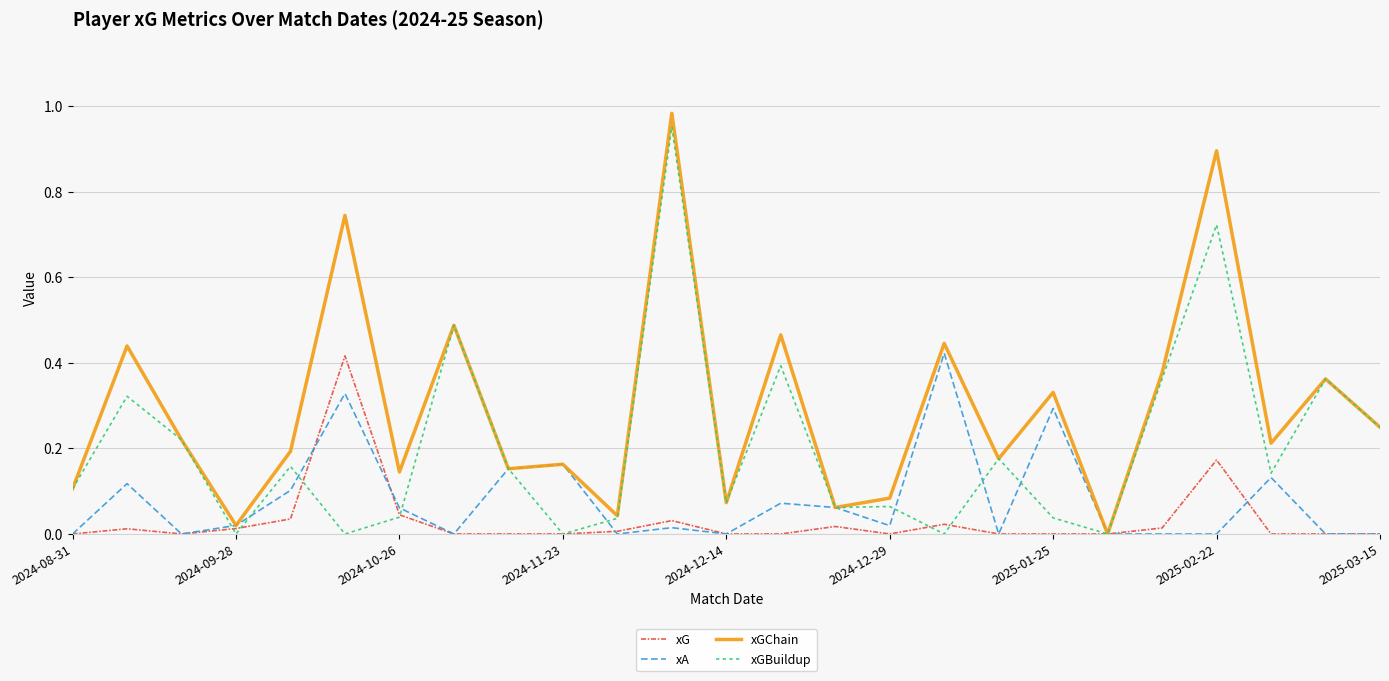

Which series has the largest total across all categories?

xGChain